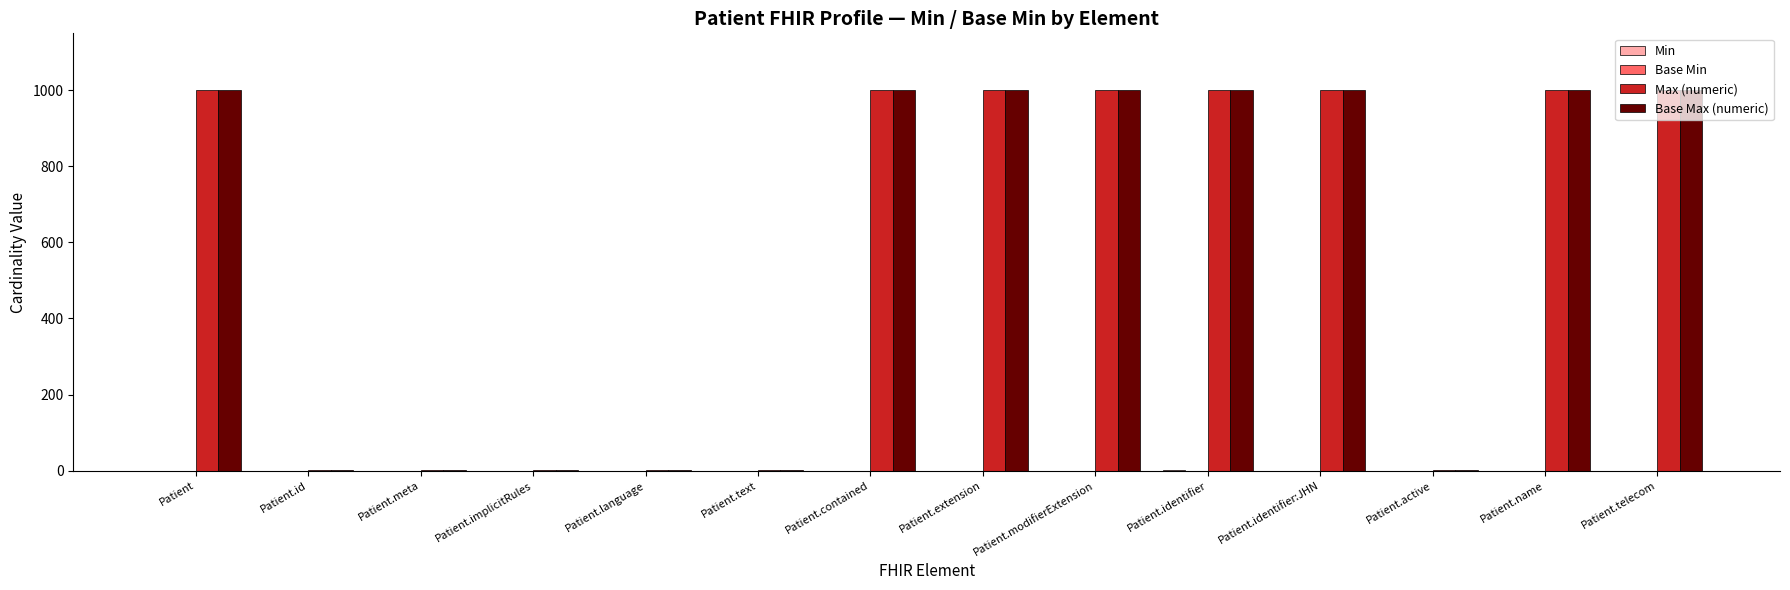

How many data points does each series have?

14